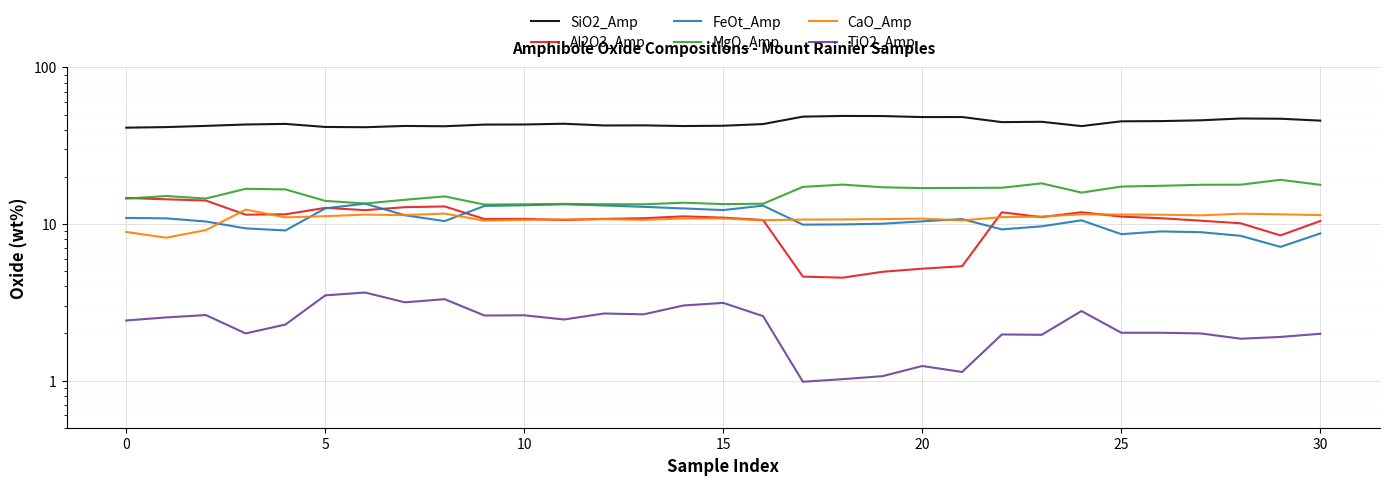

True or false: MgO_Amp has a value of 27.9 at 15.

False